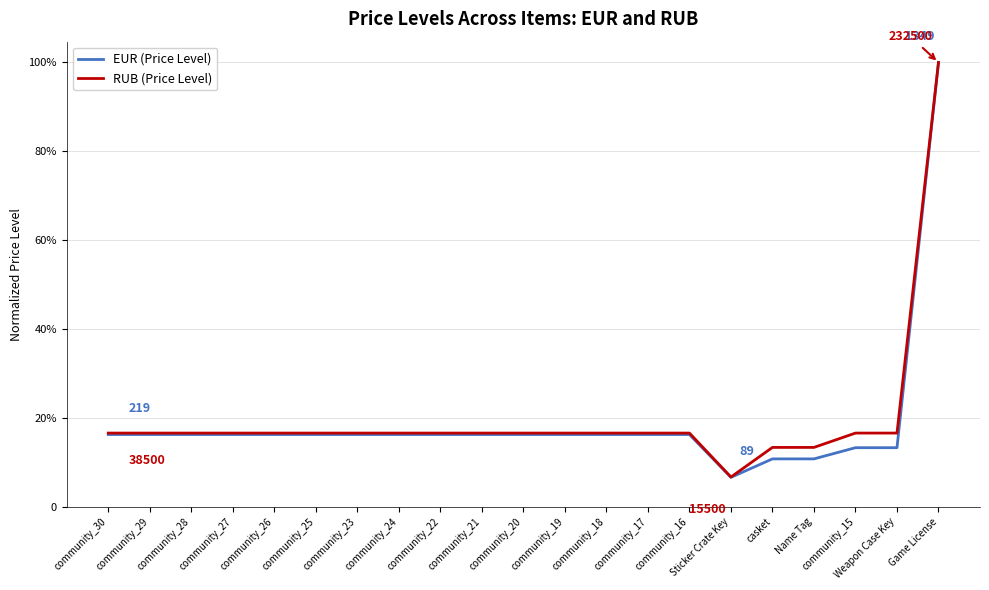

Reading left to right, what are all the values shown in this chart?

EUR (Price Level): 0.2	0.2	0.2	0.2	0.2	0.2	0.2	0.2	0.2	0.2	0.2	0.2	0.2	0.2	0.2	0.1	0.1	0.1	0.1	0.1	1.0
RUB (Price Level): 0.2	0.2	0.2	0.2	0.2	0.2	0.2	0.2	0.2	0.2	0.2	0.2	0.2	0.2	0.2	0.1	0.1	0.1	0.2	0.2	1.0